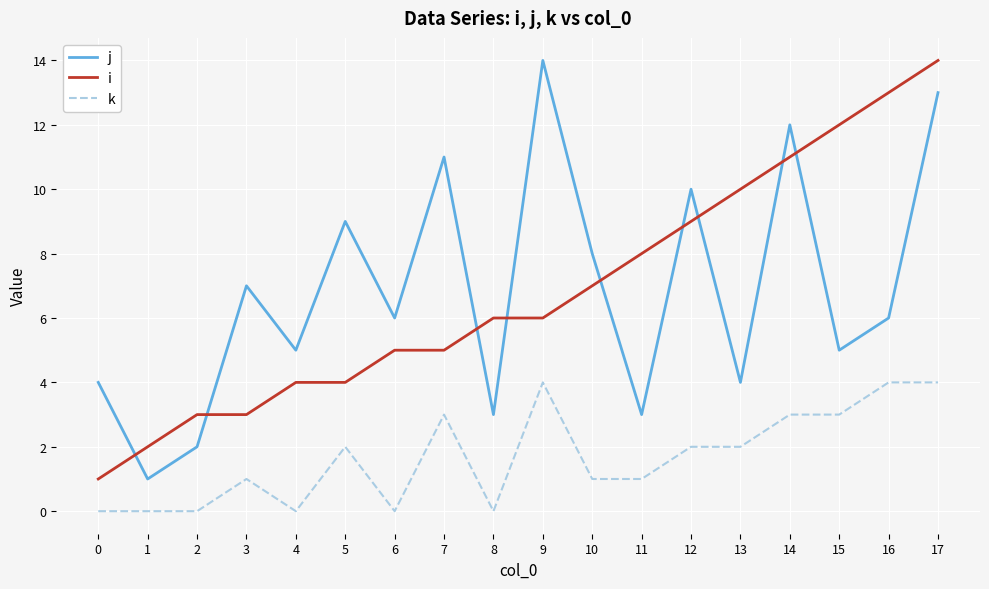

What is the highest value of the j series?

14